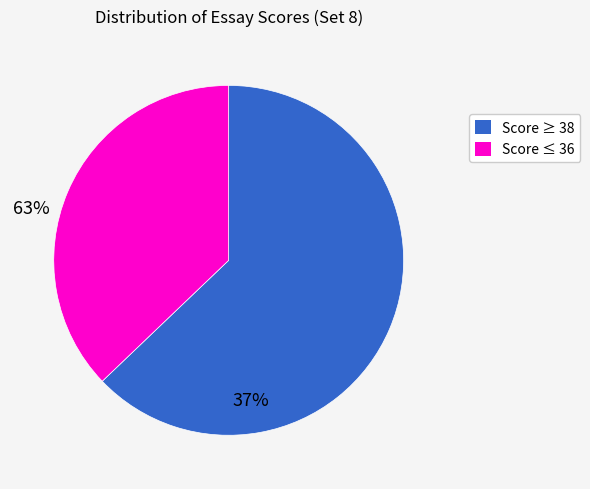

Count the number of slices in the pie.

2